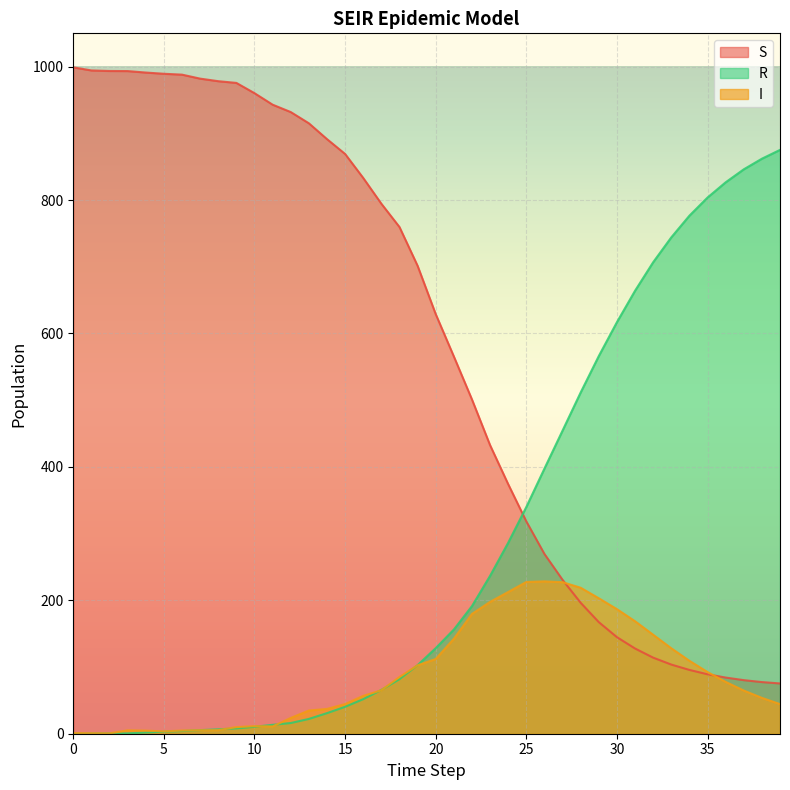

What is the greatest value displayed?

999.0